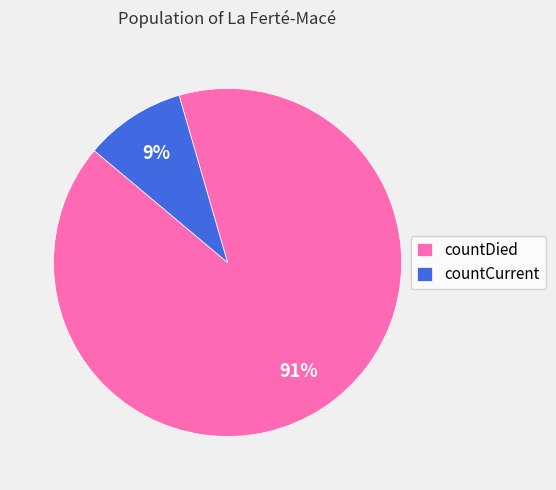

The countCurrent slice represents 9% of the pie. True or false?

True